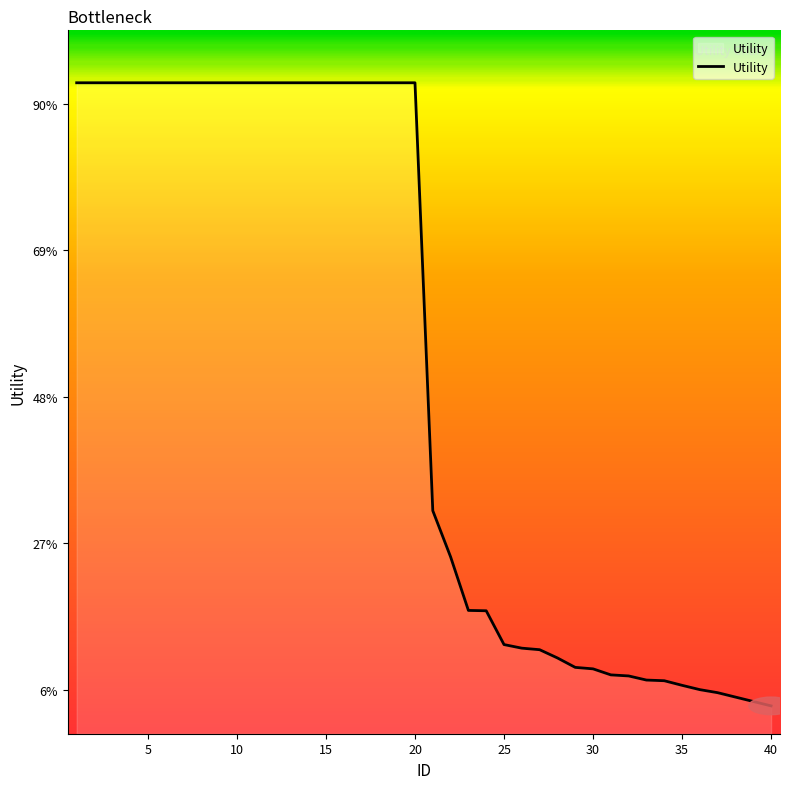

List the labels in order of value, smallest first.

40, 39, 38, 37, 36, 35, 34, 33, 32, 31, 30, 29, 28, 27, 26, 25, 24, 23, 22, 21, 1, 2, 3, 4, 5, 6, 7, 8, 9, 10, 11, 12, 13, 14, 15, 16, 17, 18, 19, 20